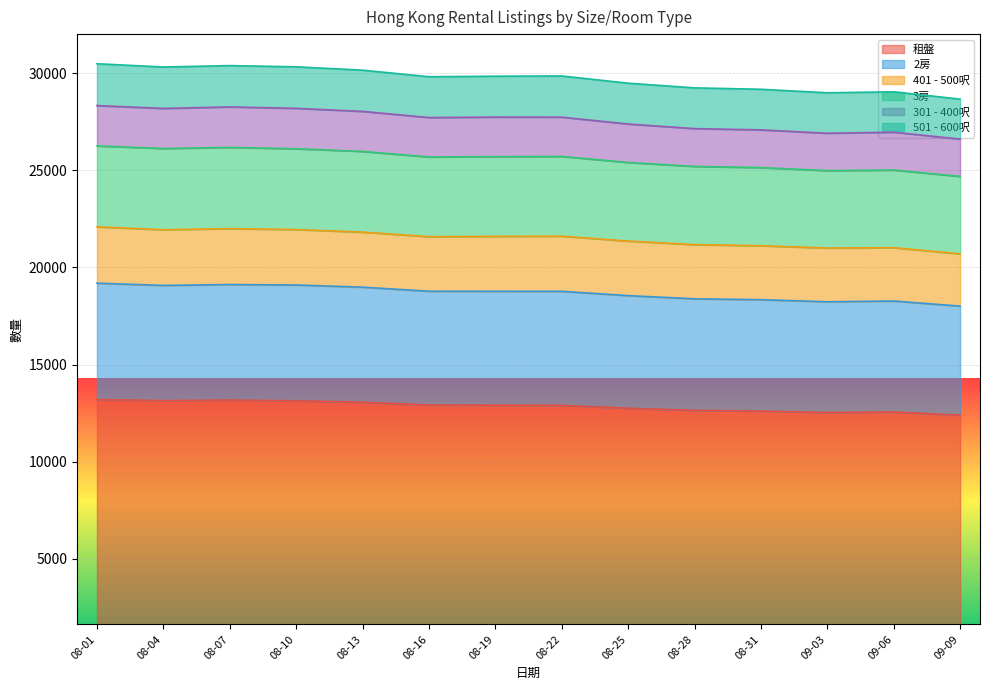

What is the total value across all series at 08-22?

29849